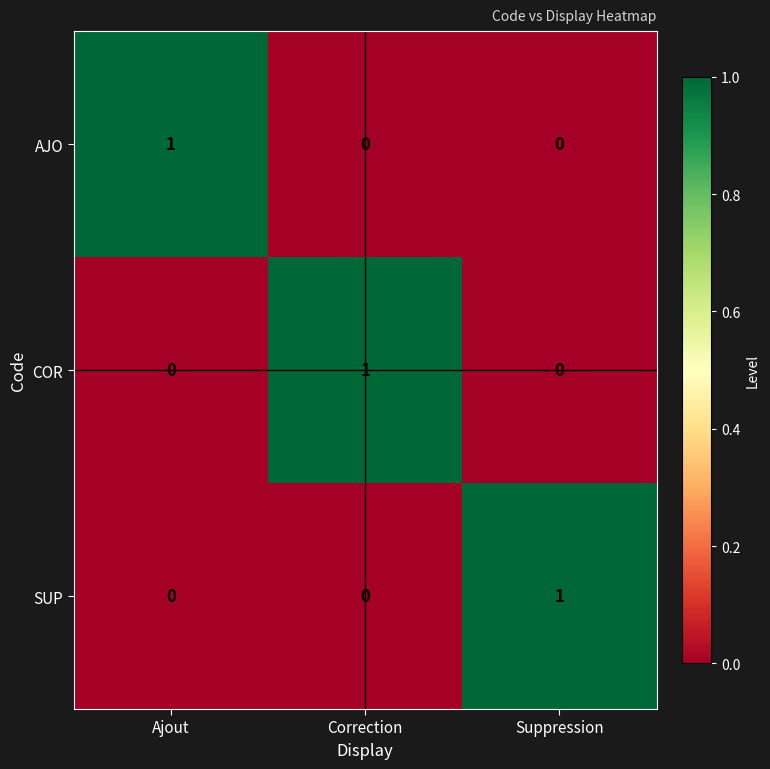

Is it true that AJO equals 2 at Ajout?

False